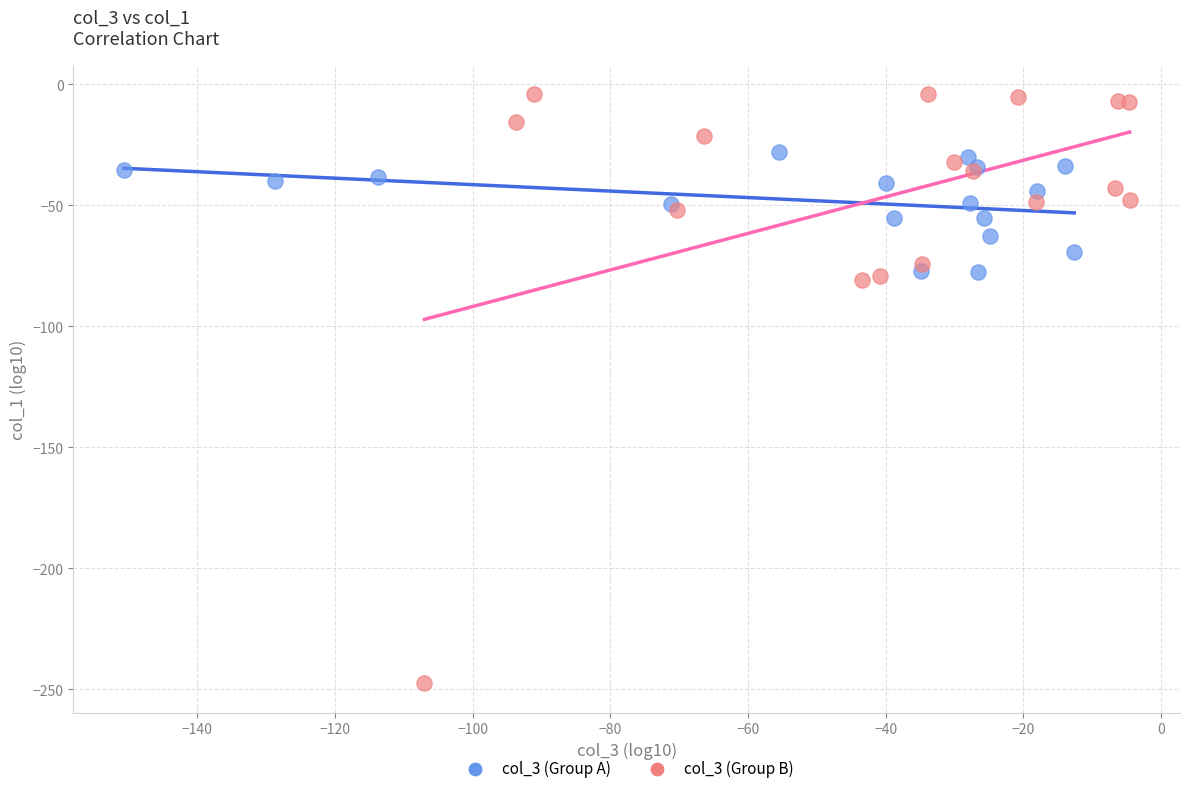

Which series has the widest spread of Y values?

col_3 (Group B)